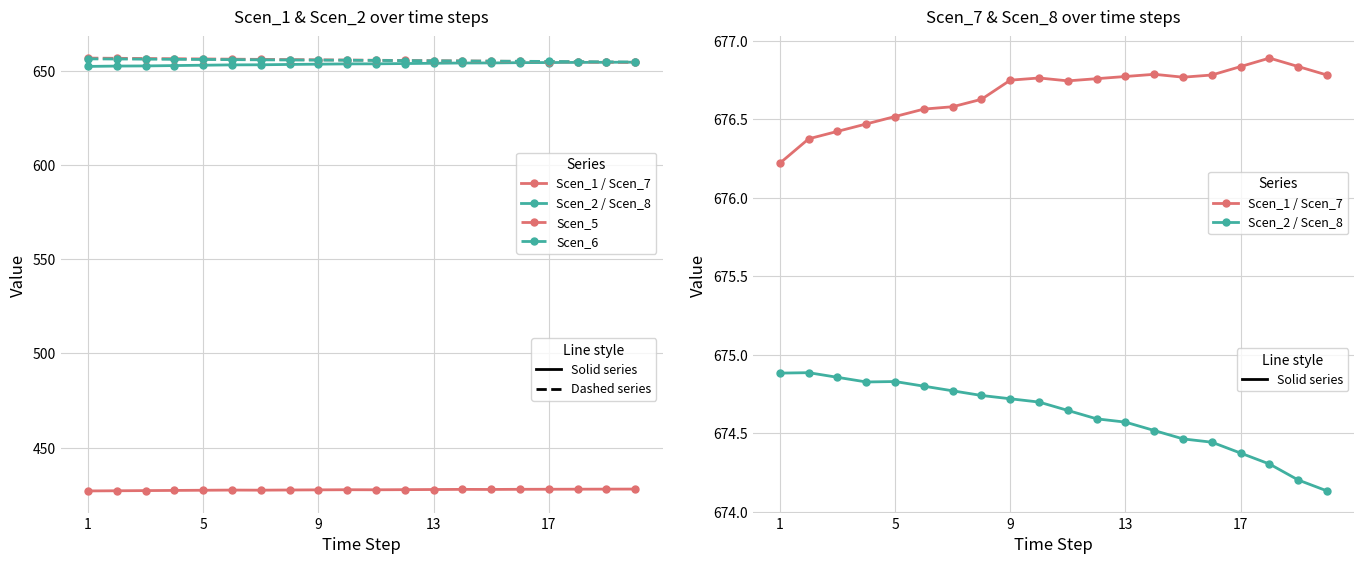

What is the lowest value of the Scen_7 (solid) series?

676.2